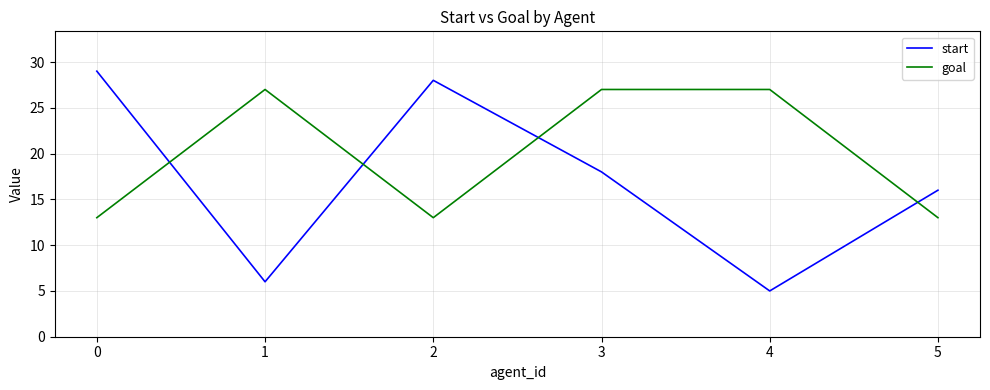

Which series has the largest total across all categories?

goal